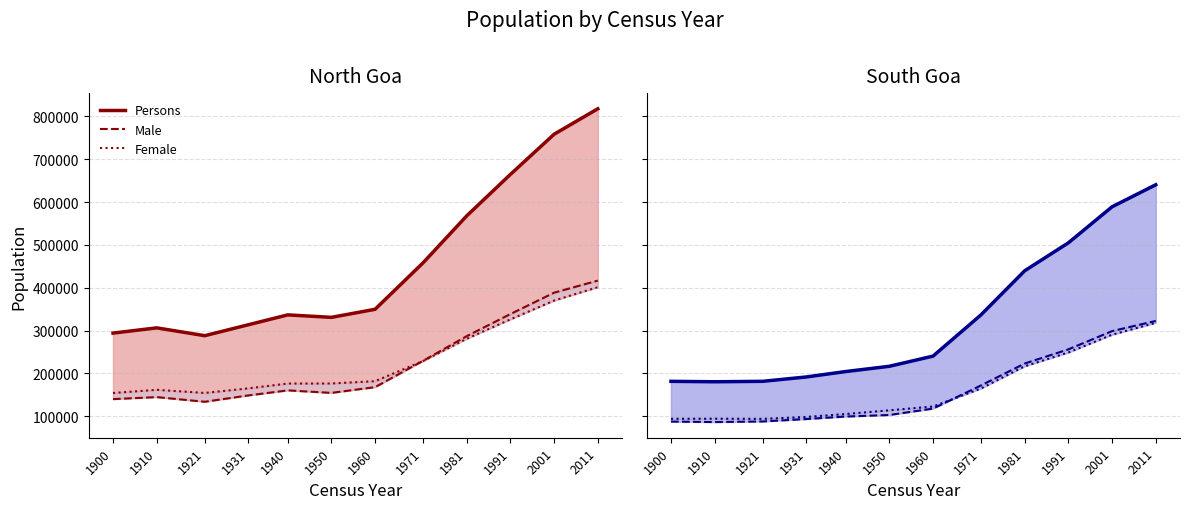

What is the spread (max minus min) of values at 1971?

293472